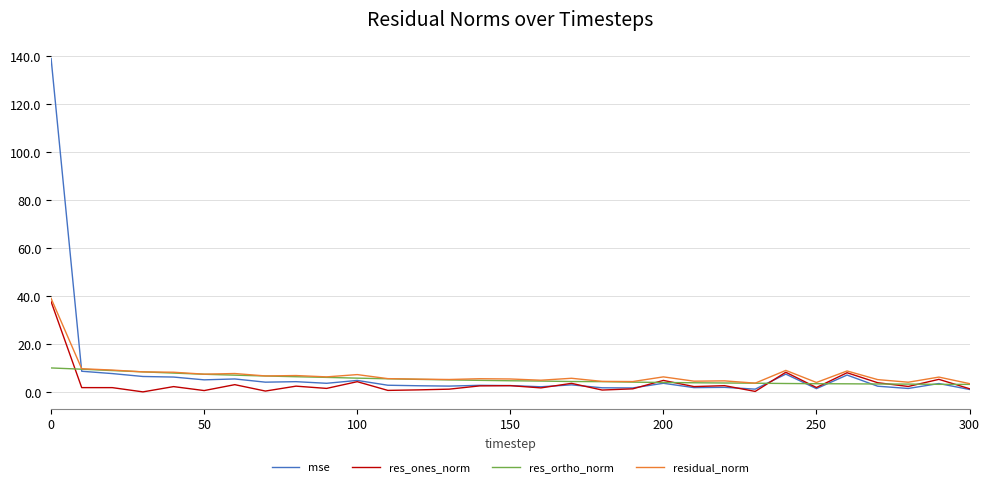

After their last crossing, which series has the higher values: mse or res_ortho_norm?

res_ortho_norm